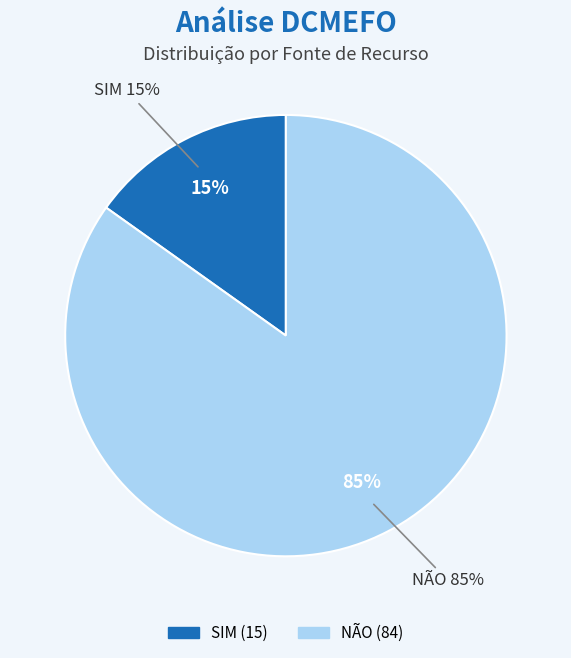

Count the number of slices in the pie.

2